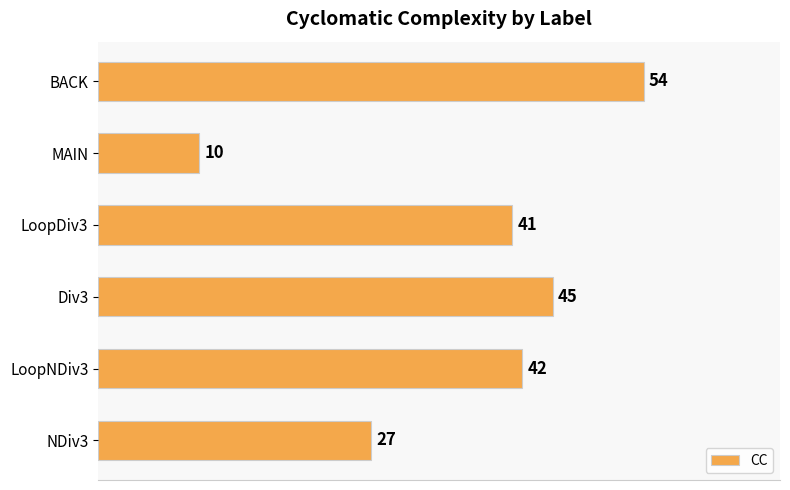

Between MAIN and LoopNDiv3, which is larger?

LoopNDiv3